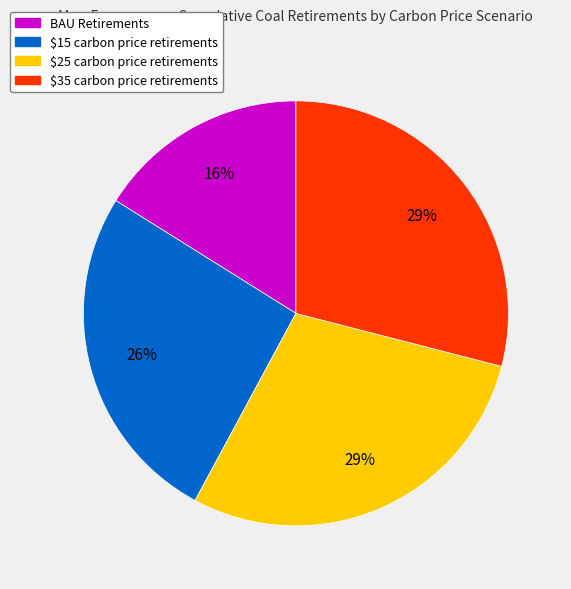

To the nearest percent, what is the average slice percentage?

25%